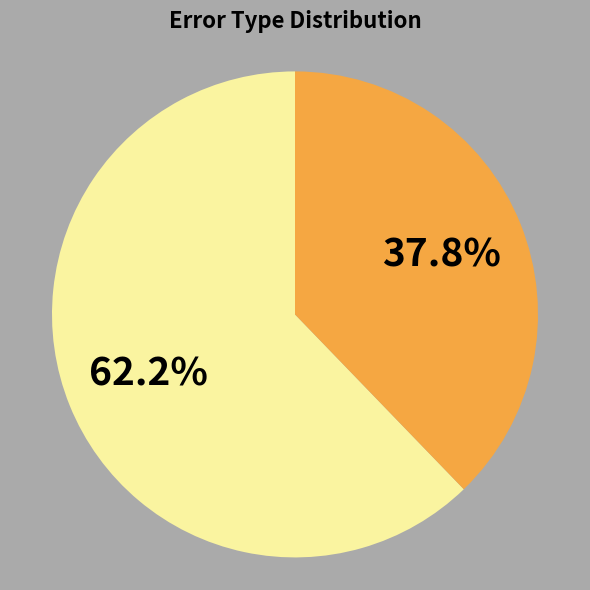

Does any single category account for the majority?

Yes